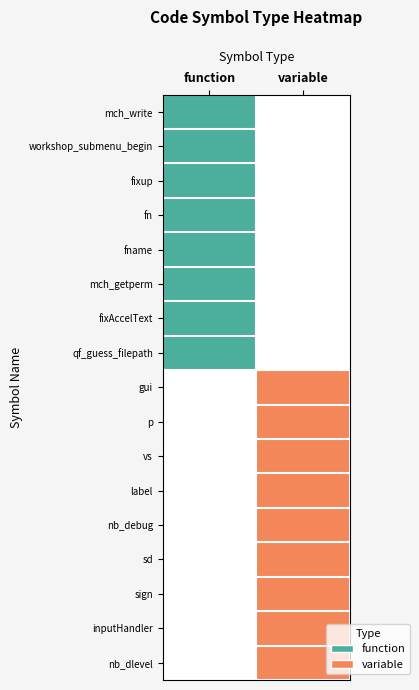

At variable, list the series in order from largest to smallest.

gui, p, vs, label, nb_debug, sd, sign, inputHandler, nb_dlevel, mch_write, workshop_submenu_begin, fixup, fn, fname, mch_getperm, fixAccelText, qf_guess_filepath